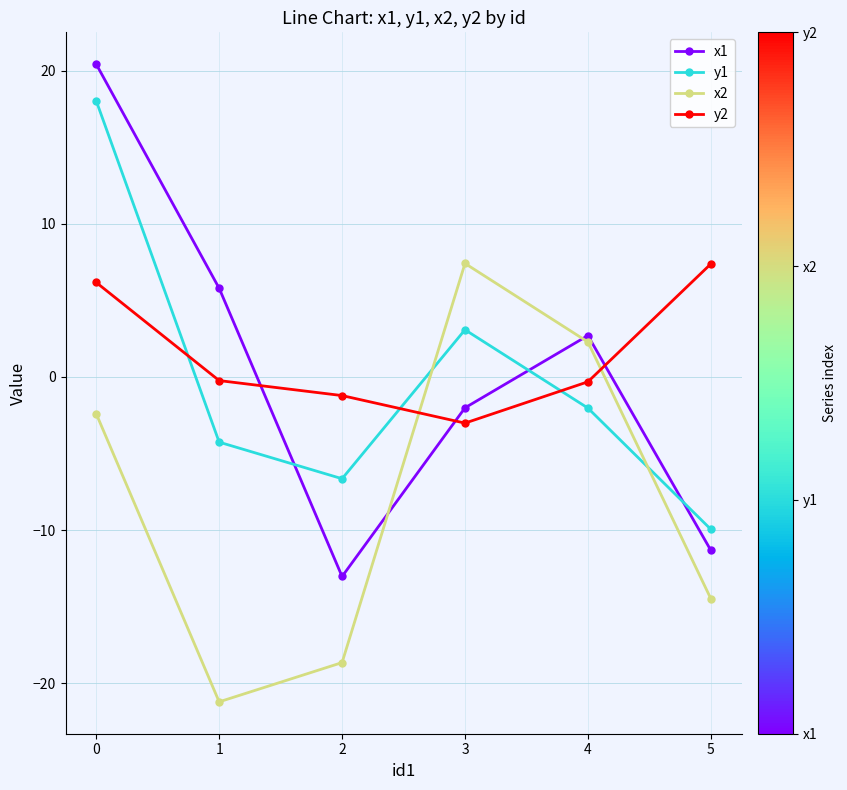

What are all the series names shown in the legend?

x1, y1, x2, y2